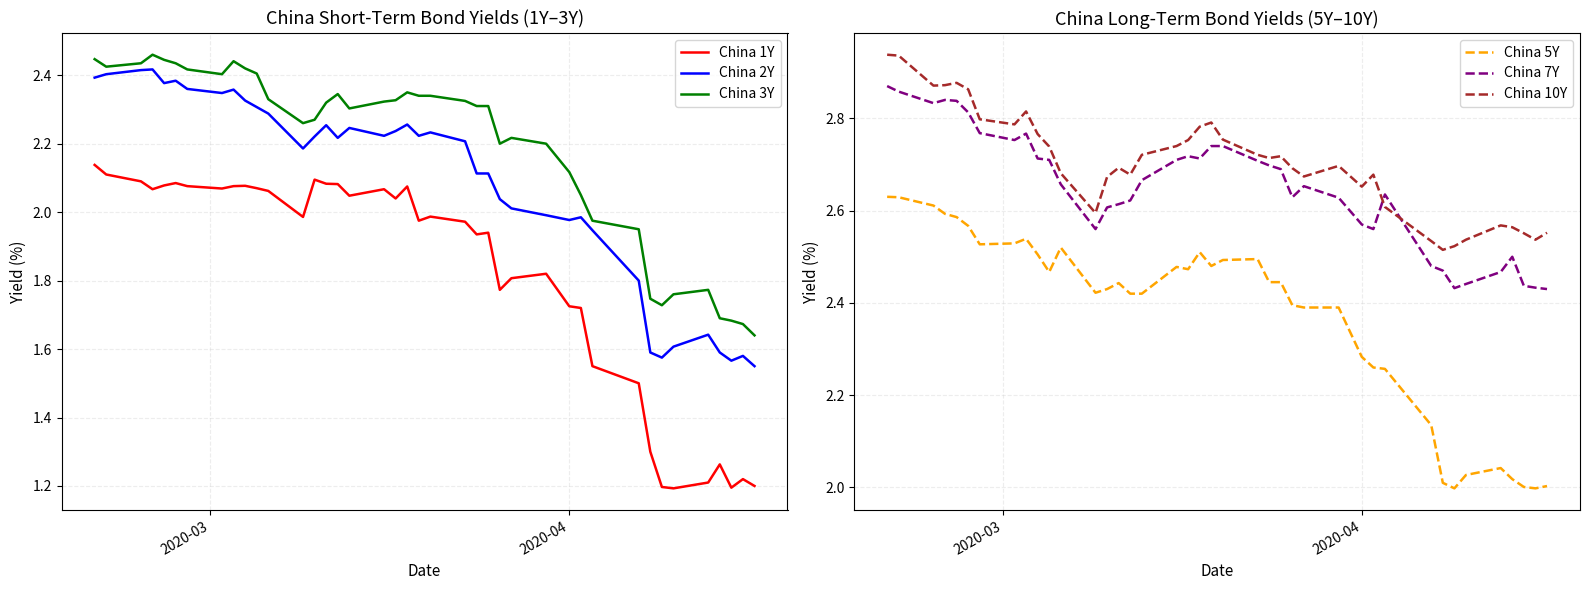

True or false: China 2Y and China 1Y cross at least once.

False